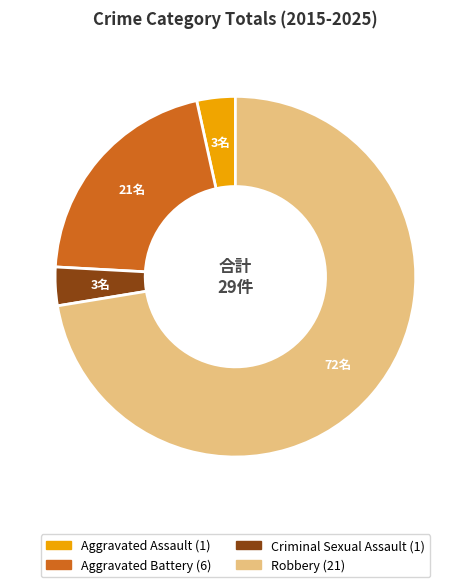

Is Aggravated Battery the majority of the pie?

No